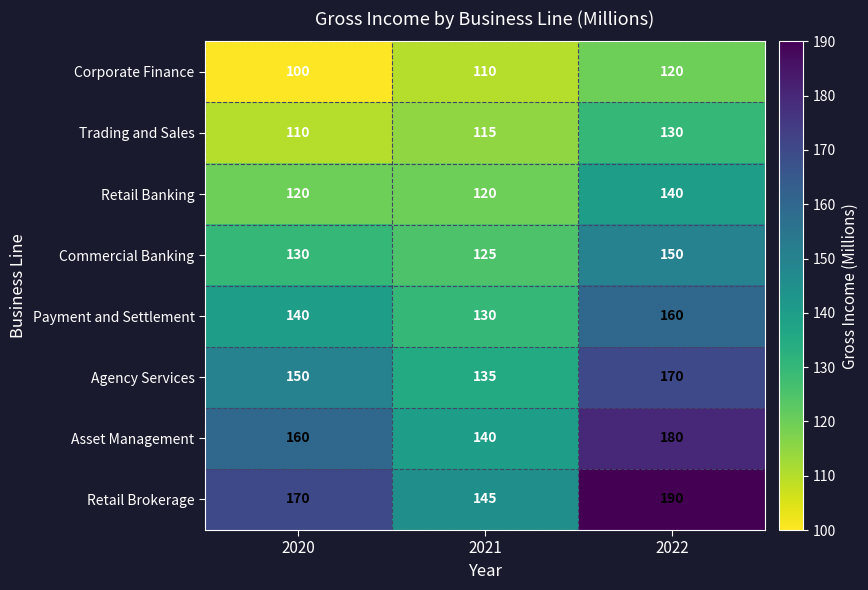

Rank the categories by Corporate Finance value from highest to lowest.

2022, 2021, 2020